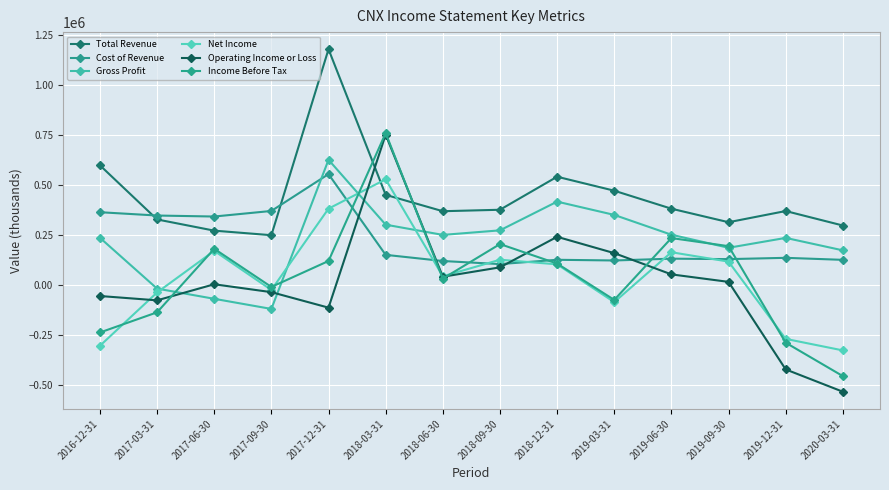

True or false: Cost of Revenue has more than 0 points higher than both neighbors.

True